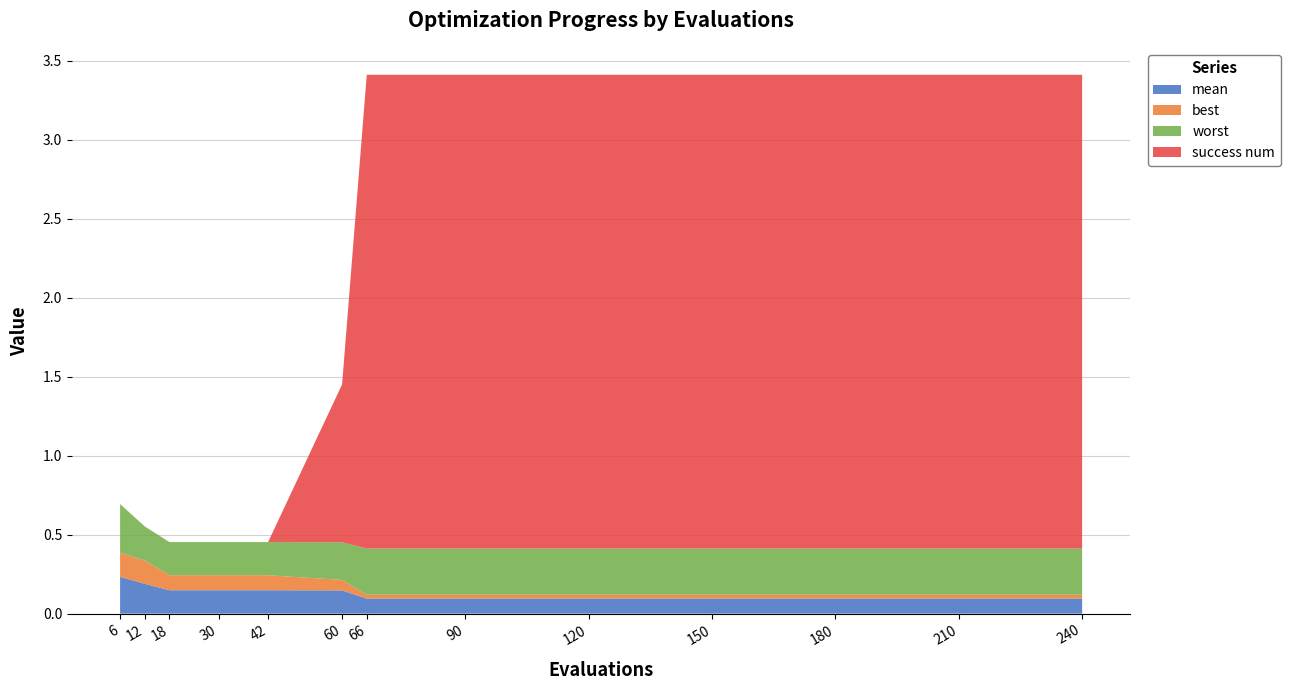

Reading left to right, extract all data points from this chart.

mean: 0.2	0.2	0.1	0.1	0.1	0.1	0.1	0.1	0.1	0.1	0.1	0.1	0.1
best: 0.2	0.1	0.1	0.1	0.1	0.1	0.0	0.0	0.0	0.0	0.0	0.0	0.0
worst: 0.3	0.2	0.2	0.2	0.2	0.2	0.3	0.3	0.3	0.3	0.3	0.3	0.3
success num: 0.0	0.0	0.0	0.0	0.0	1.0	3.0	3.0	3.0	3.0	3.0	3.0	3.0